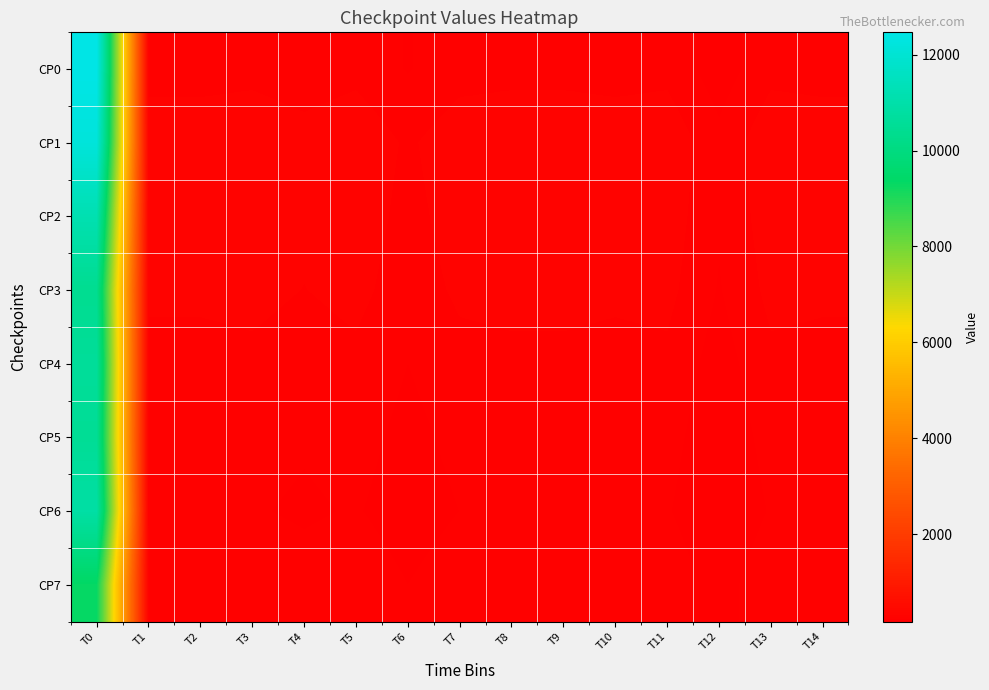

What is the total value across all series at T3?

2125.6